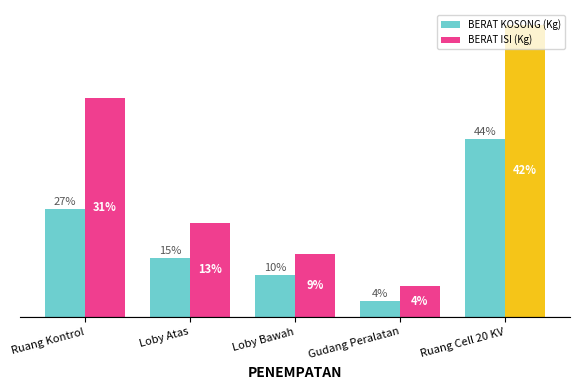

What are all the series names shown in the legend?

BERAT KOSONG (Kg), BERAT ISI (Kg)